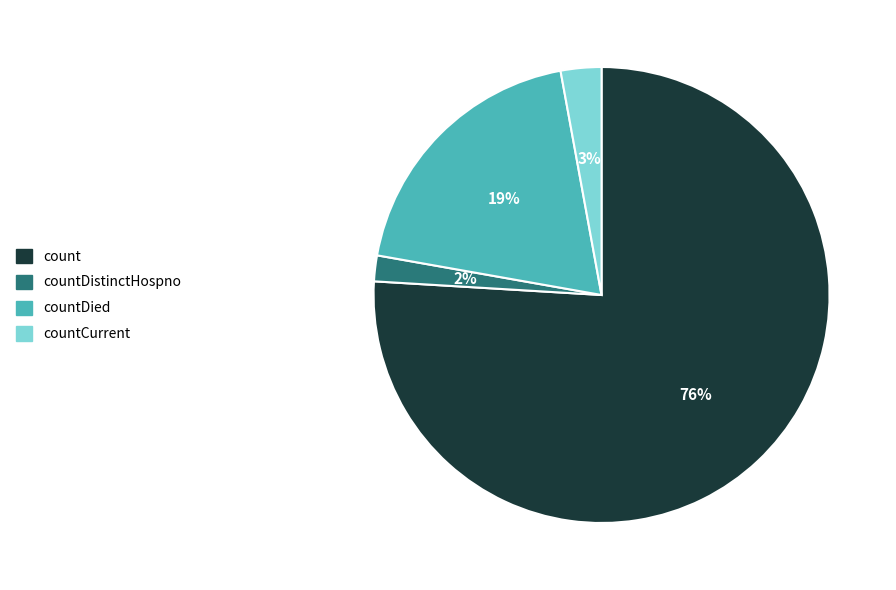

How many segments does this pie chart have?

4